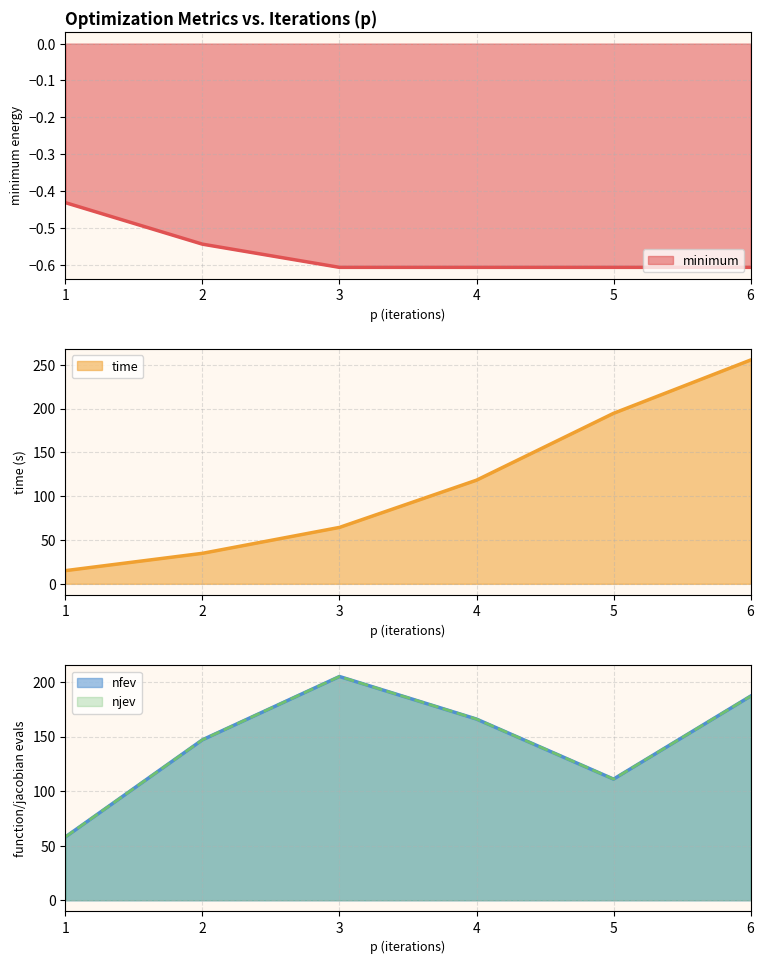

At which label does njev reach its minimum?

1